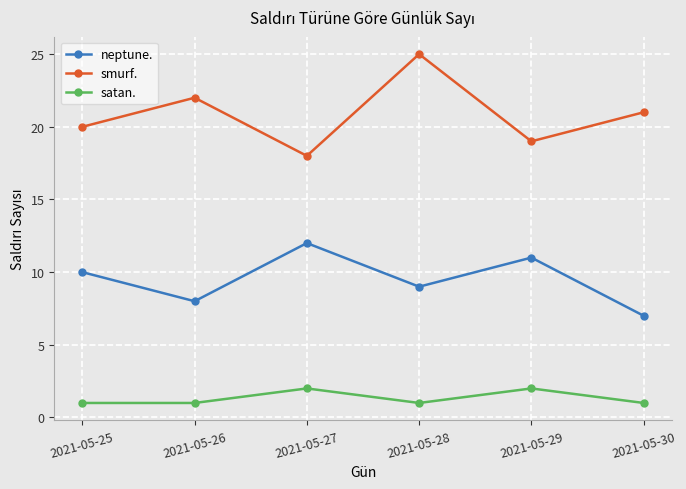

Which series changed the most between 2021-05-28 and 2021-05-29?

smurf.